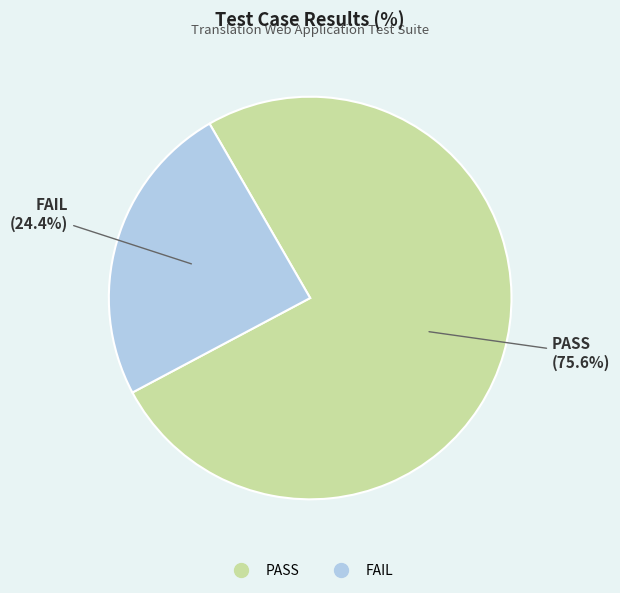

To the nearest percent, what is the difference between the PASS and FAIL slice percentages?

51%